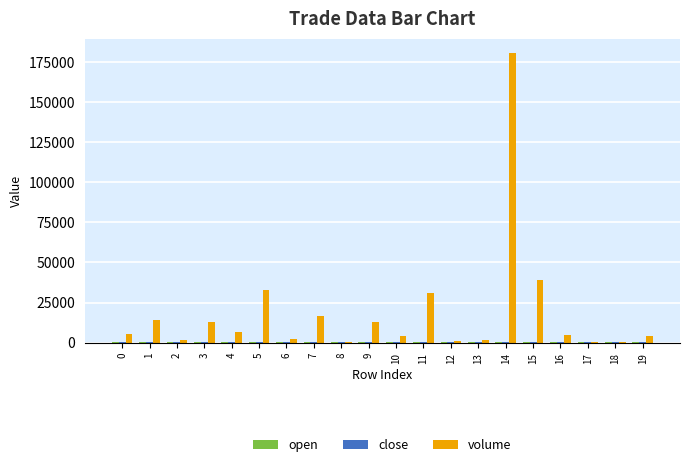

What is the greatest value displayed?

180489